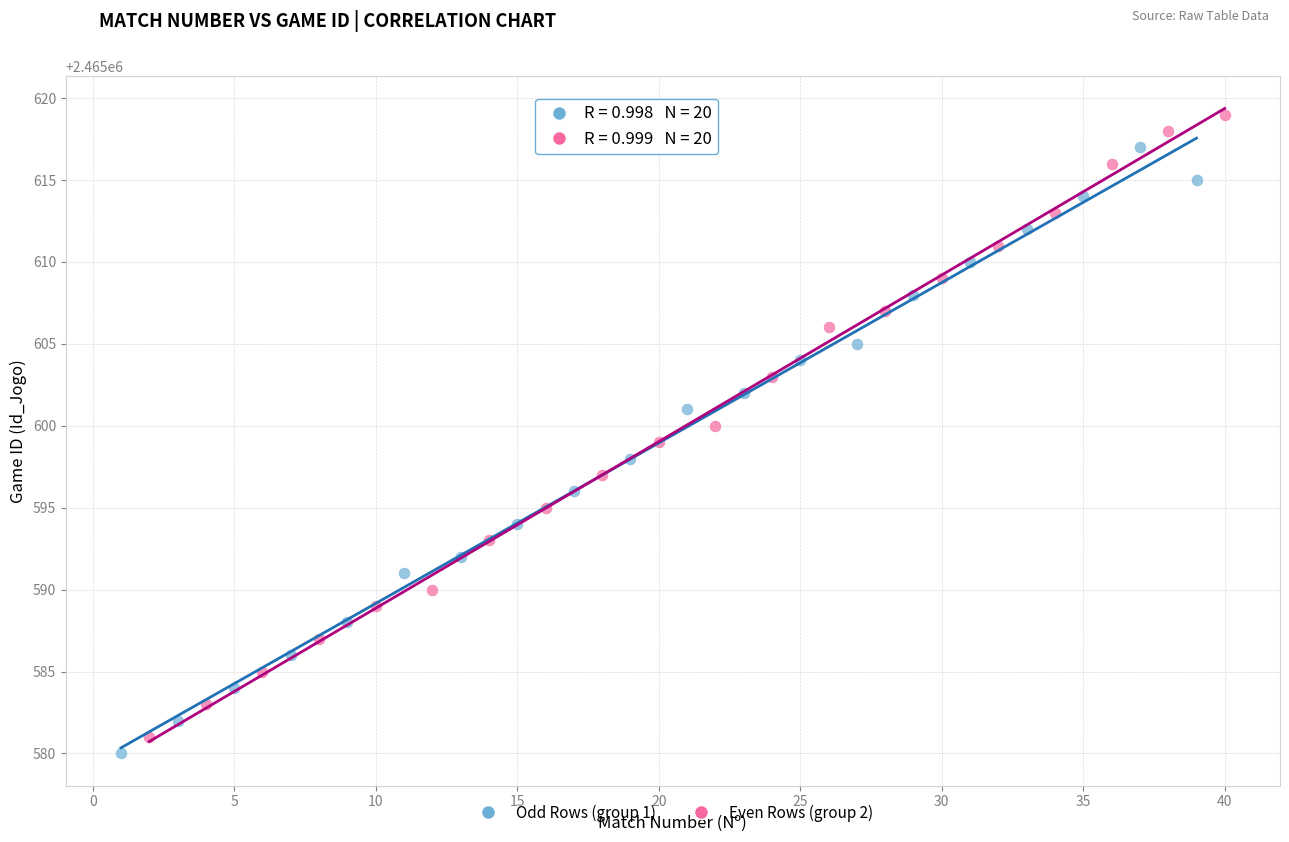

Which series reaches the maximum Y coordinate?

Even Rows (group 2)